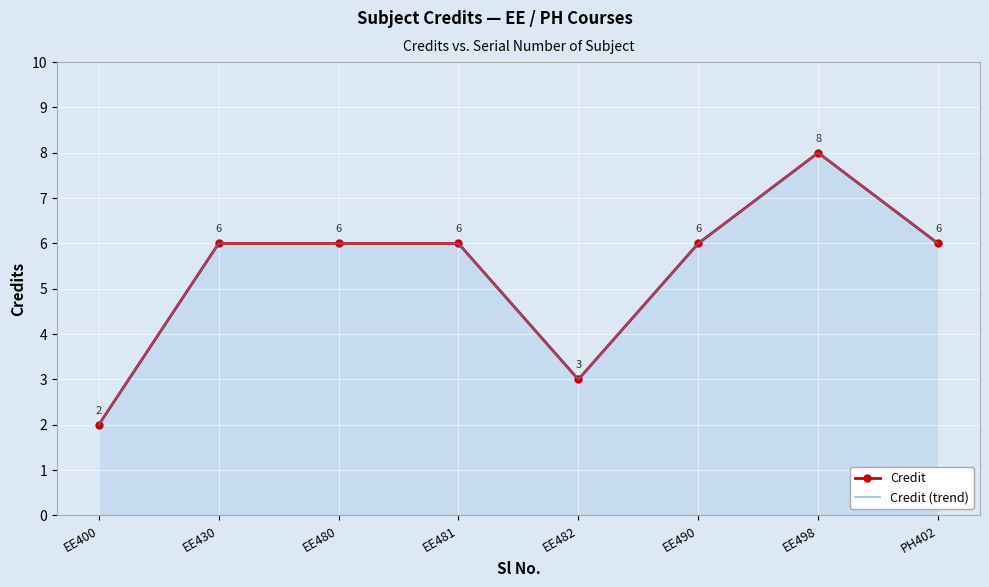

What is the total value across all series at EE498?

16